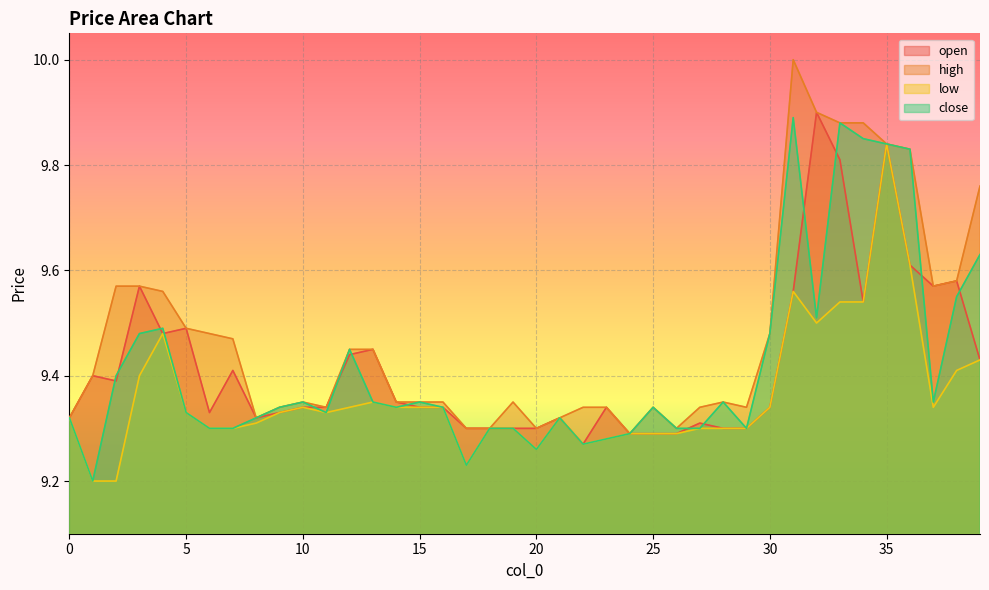

How many lines are shown in the chart?

4